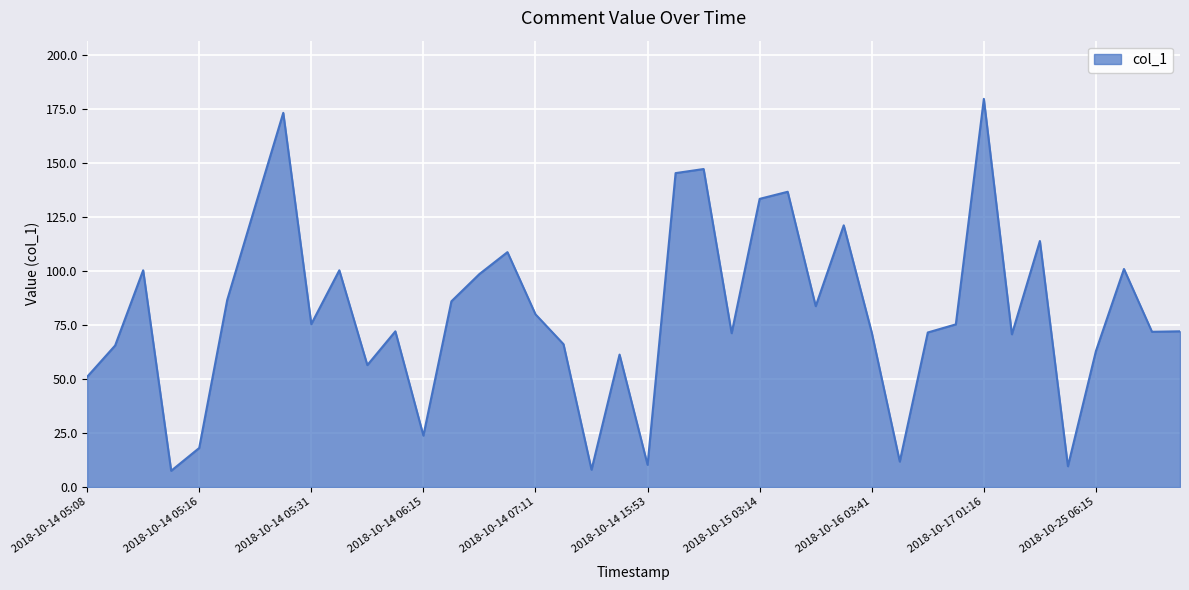

What is the difference between the maximum and minimum values?

172.2